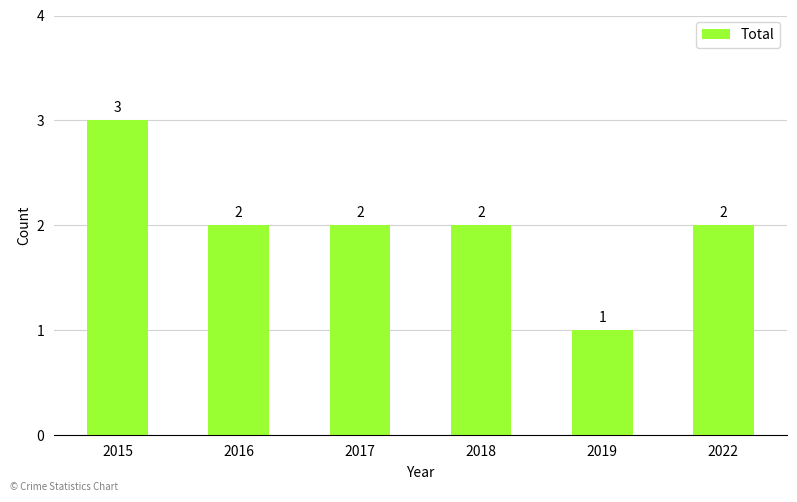

Are the bars grouped side by side (vs. stacked)?

No